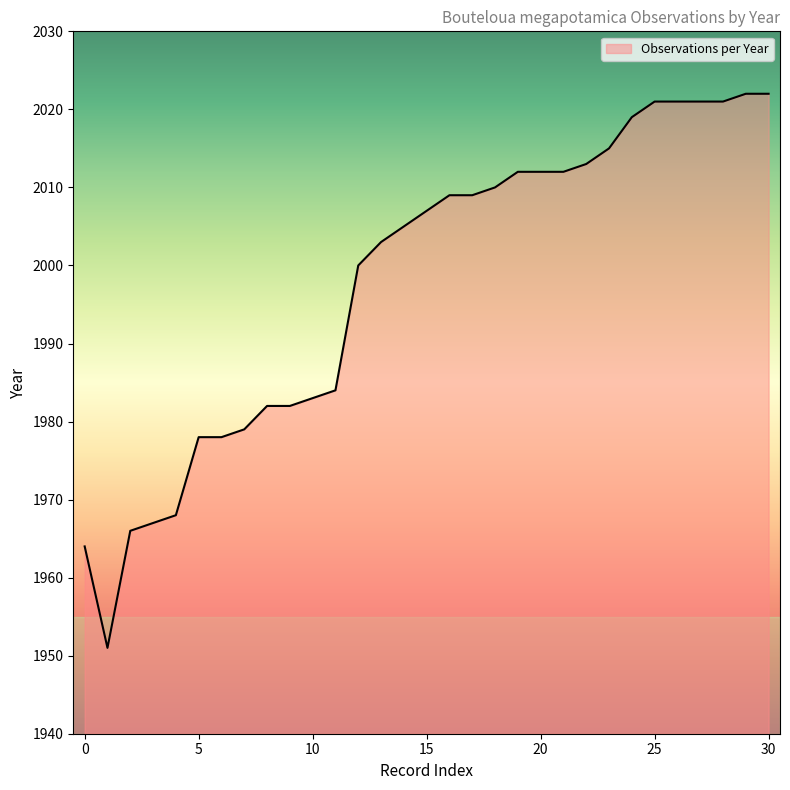

What is the smallest value displayed?

1951